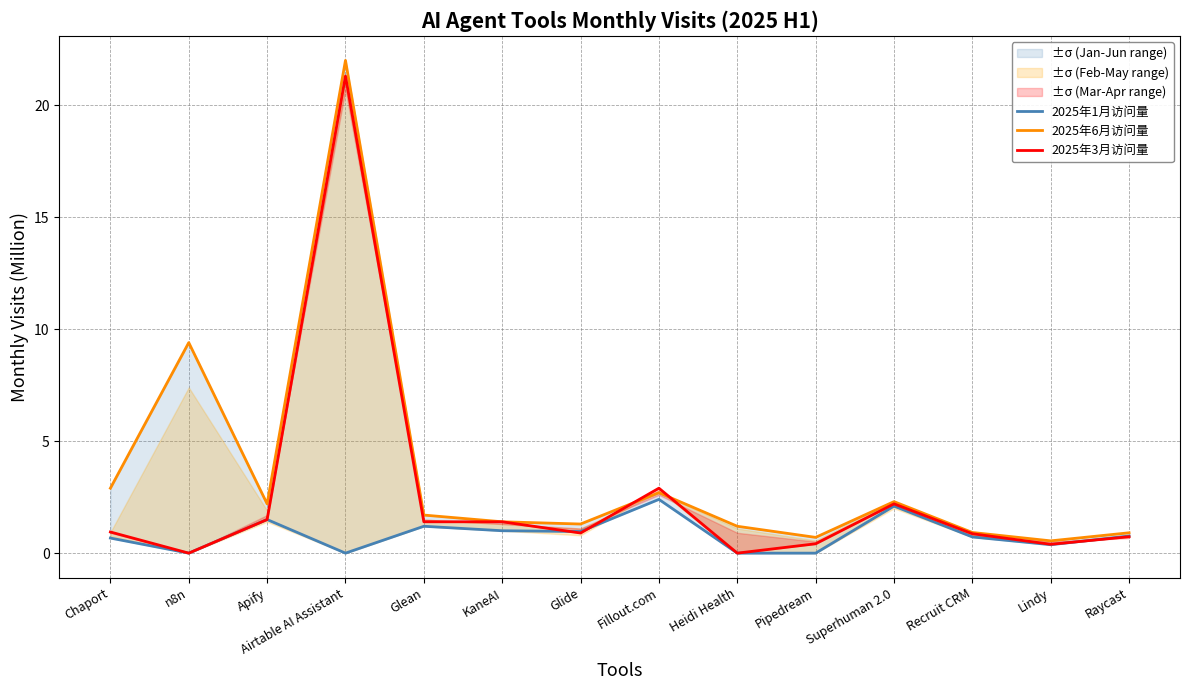

What is the difference between the maximum and minimum values in the 2025年1月访问量 series?

2.4